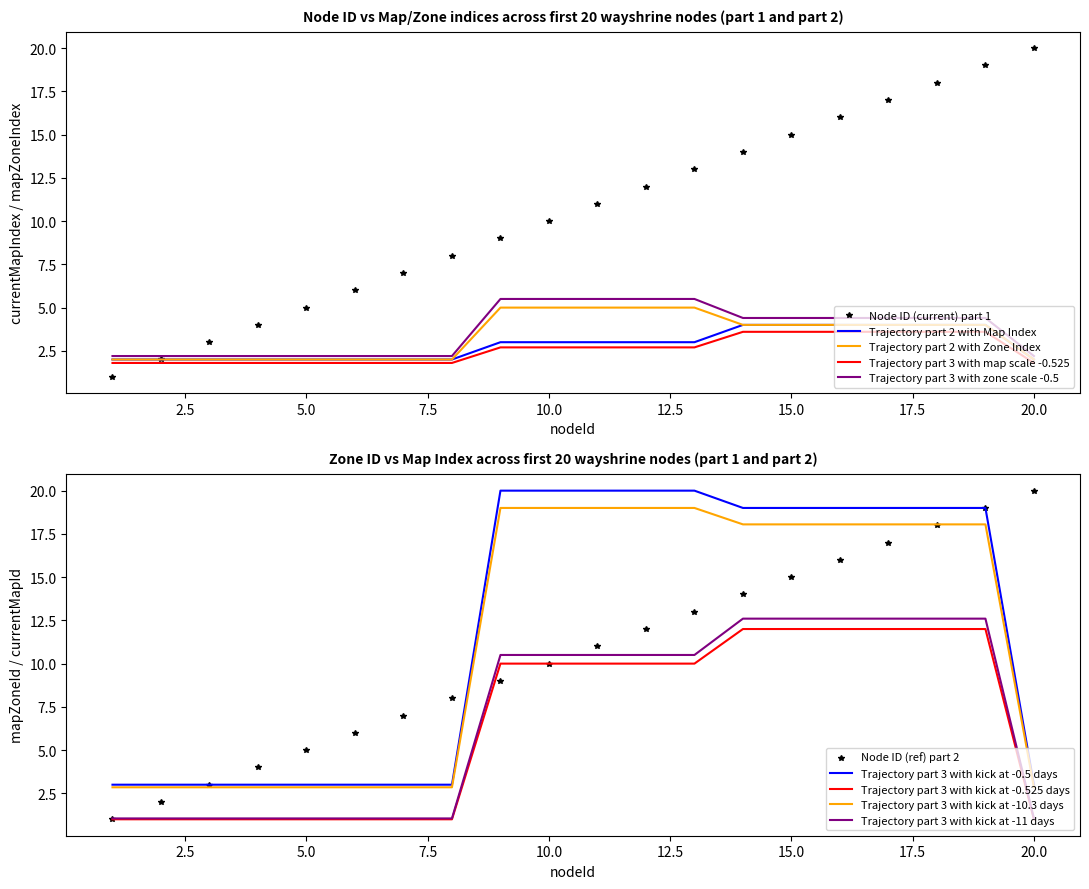

True or false: Trajectory part 3 with kick at -11 days and Trajectory part 3 with kick at -0.5 days cross at least once.

False